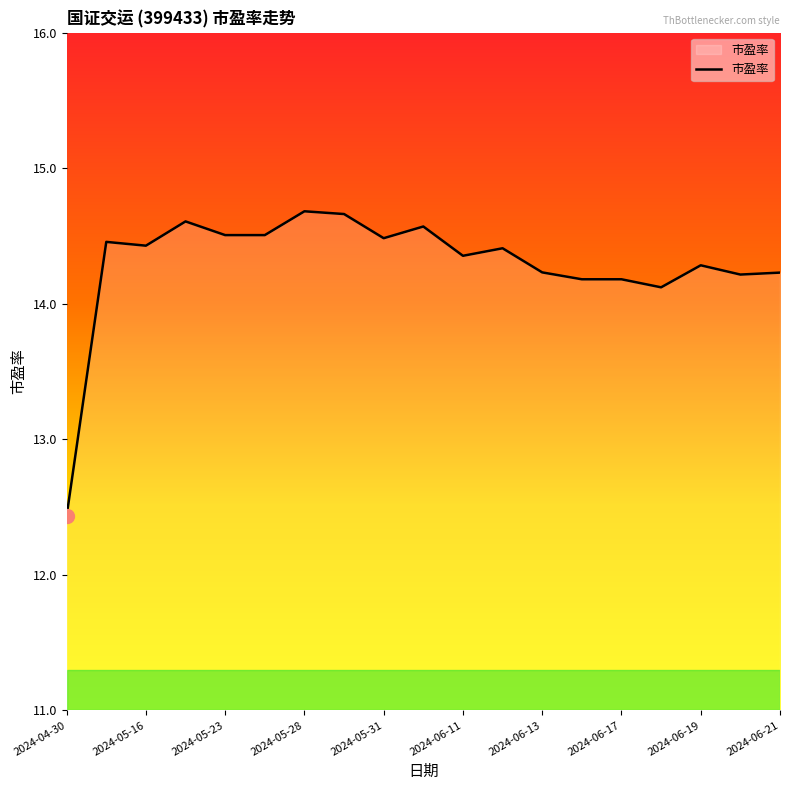

What is the greatest value displayed?

14.7